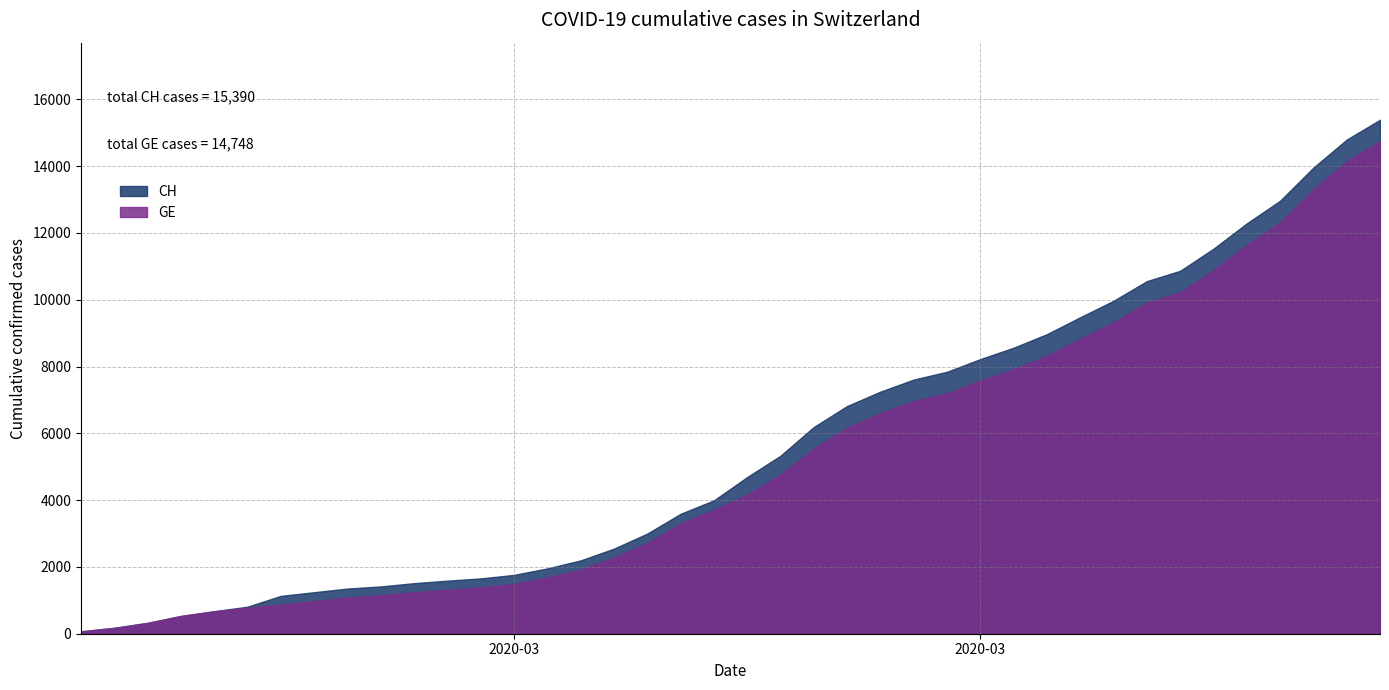

Rank the categories by GE value from lowest to highest.

2020-02-25, 2020-02-26, 2020-02-27, 2020-02-28, 2020-02-29, 2020-03-01, 2020-03-02, 2020-03-03, 2020-03-04, 2020-03-05, 2020-03-06, 2020-03-07, 2020-03-08, 2020-03-09, 2020-03-10, 2020-03-11, 2020-03-12, 2020-03-13, 2020-03-14, 2020-03-15, 2020-03-16, 2020-03-17, 2020-03-18, 2020-03-19, 2020-03-20, 2020-03-21, 2020-03-22, 2020-03-23, 2020-03-24, 2020-03-25, 2020-03-26, 2020-03-27, 2020-03-28, 2020-03-29, 2020-03-30, 2020-03-31, 2020-04-01, 2020-04-02, 2020-04-03, 2020-04-04